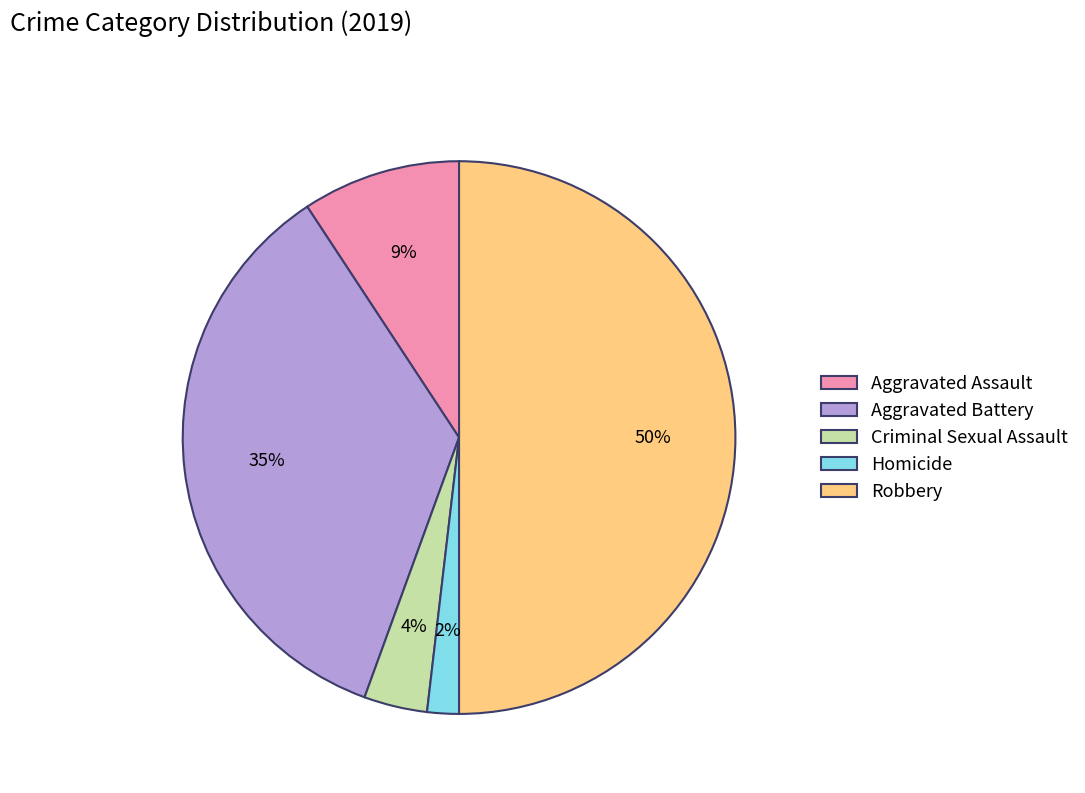

Rank the categories by value from highest to lowest.

Robbery, Aggravated Battery, Aggravated Assault, Criminal Sexual Assault, Homicide